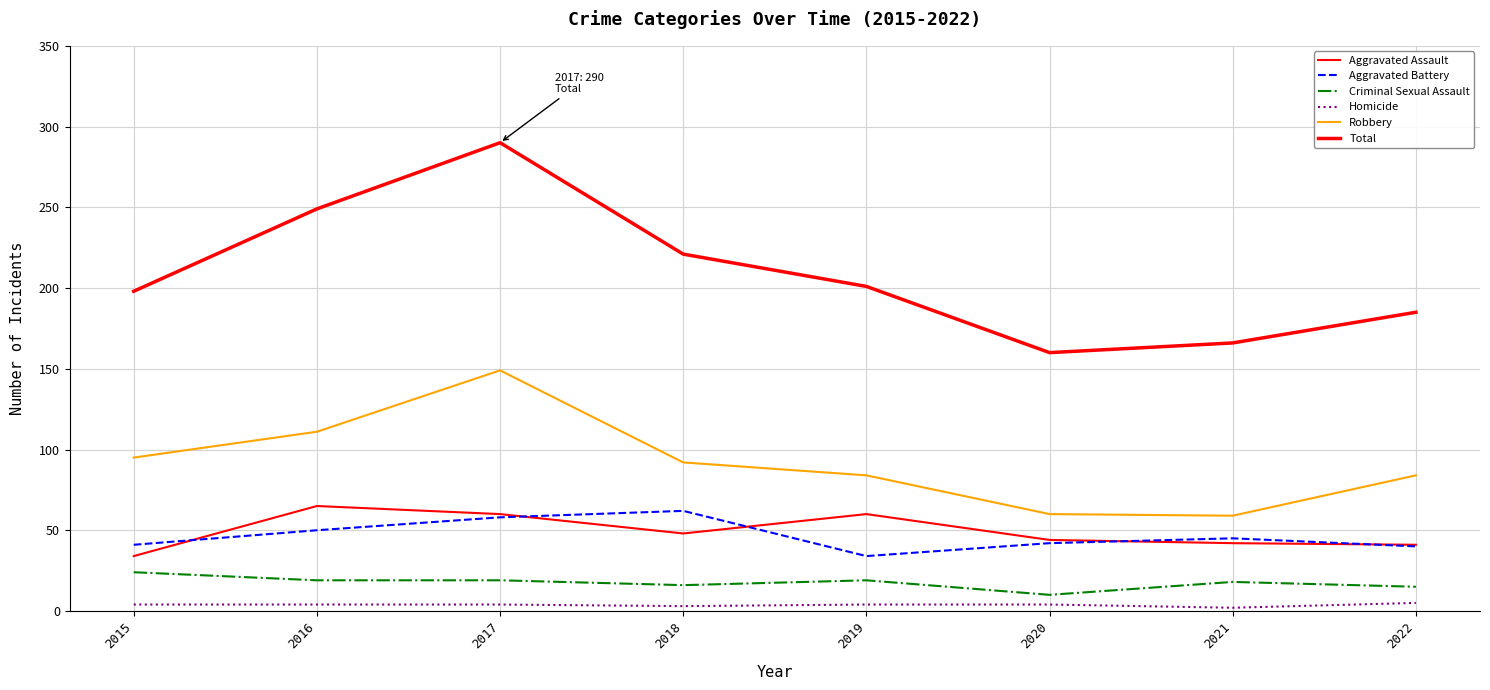

Is the value of Aggravated Battery at 2018 greater than the value of Aggravated Assault at 2019?

Yes